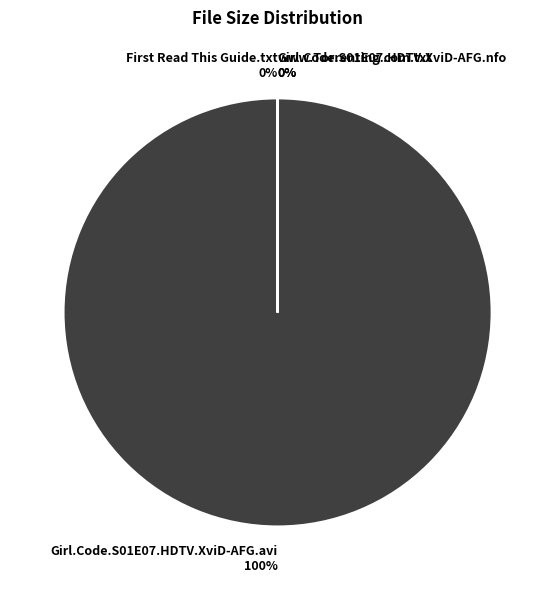

To the nearest percent, what is the average slice percentage?

25%